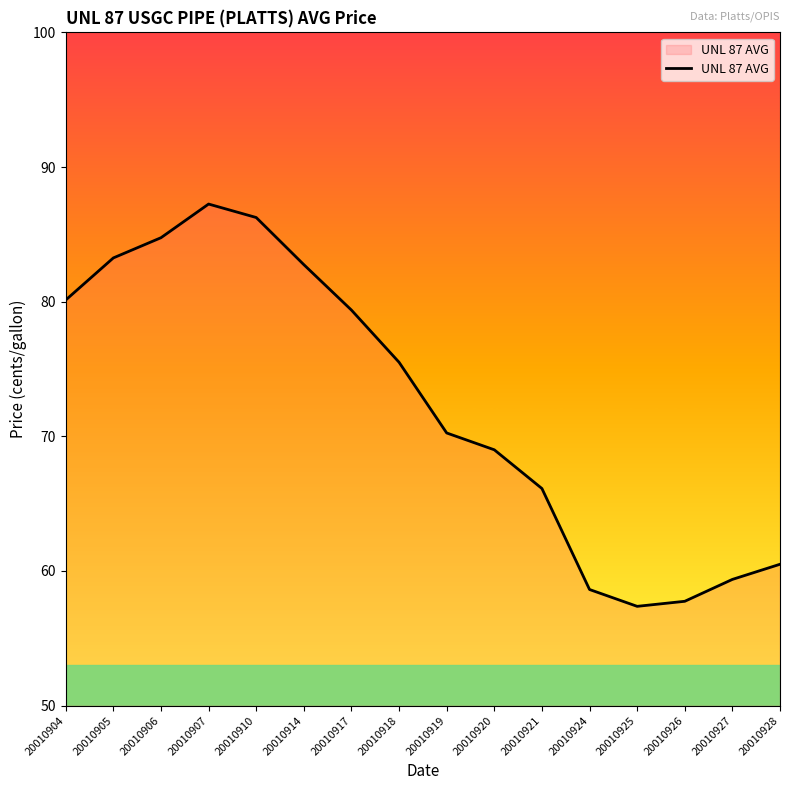

What is the smallest value displayed?

57.4